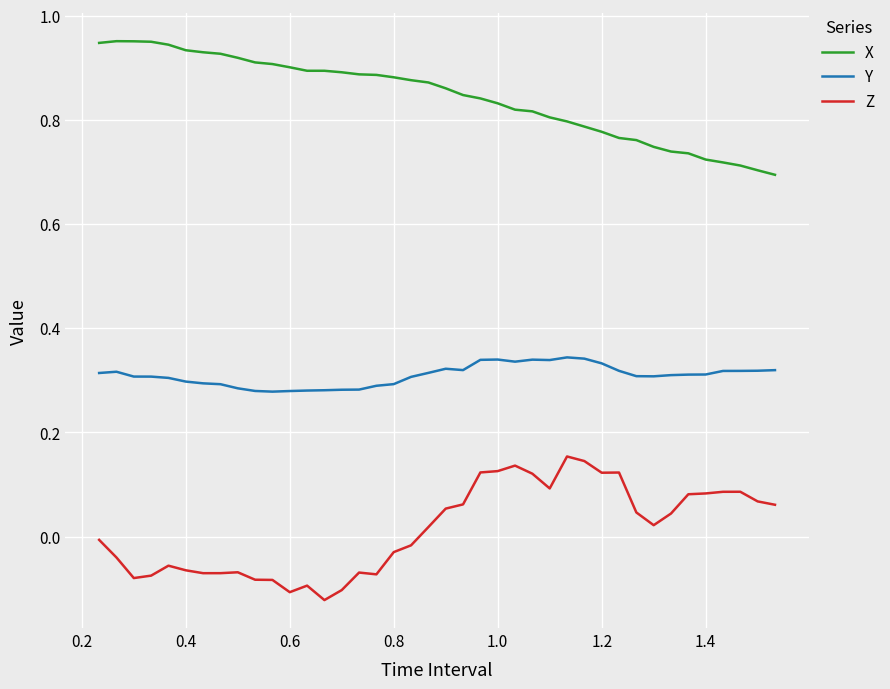

Does the chart have visible grid lines?

Yes